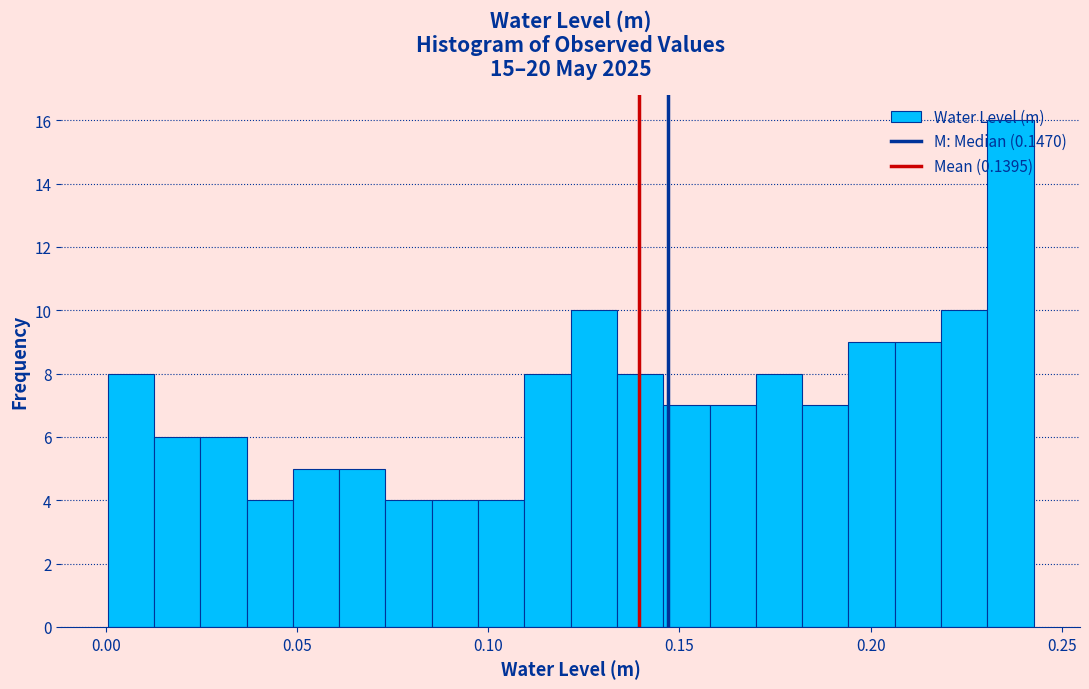

Around what value on the x-axis is the tallest bar? Give the approximate position of its centre, as read against the axis.

0.235